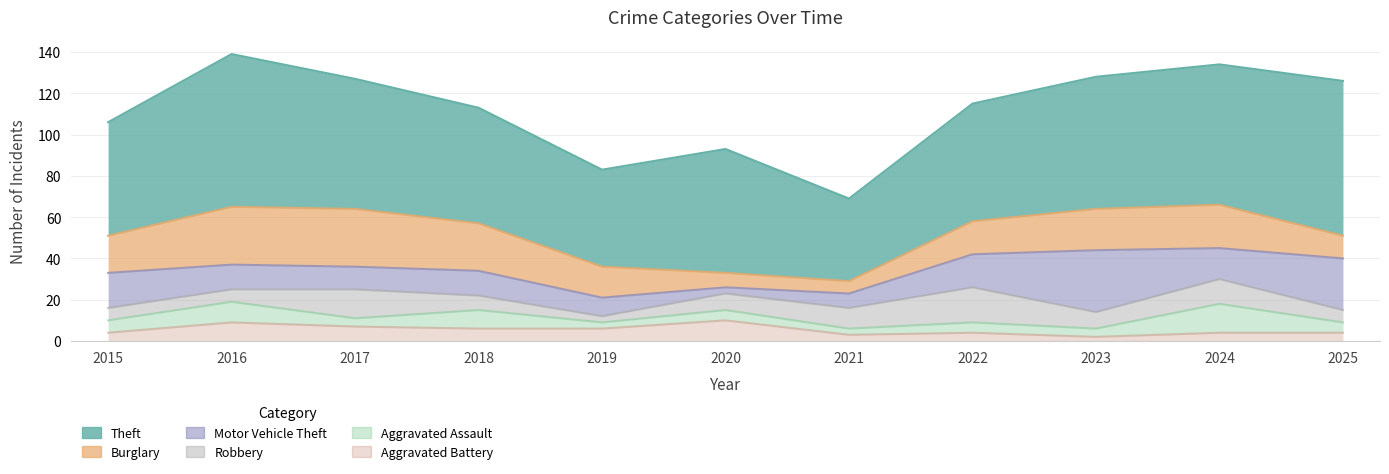

In Robbery, how many points are higher than both neighbors (excluding endpoints)?

3